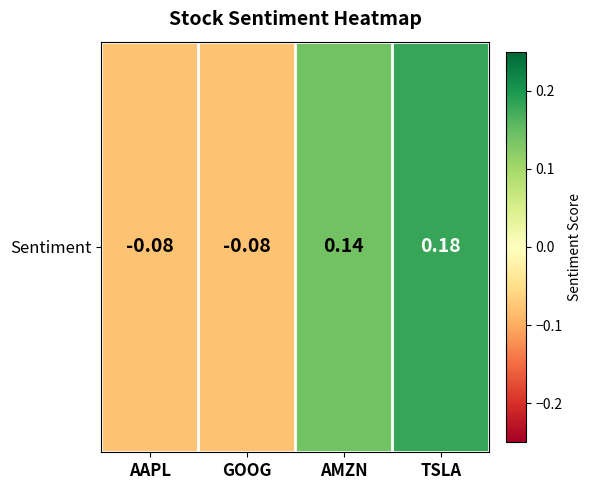

List the labels in order of value, smallest first.

AAPL, GOOG, AMZN, TSLA